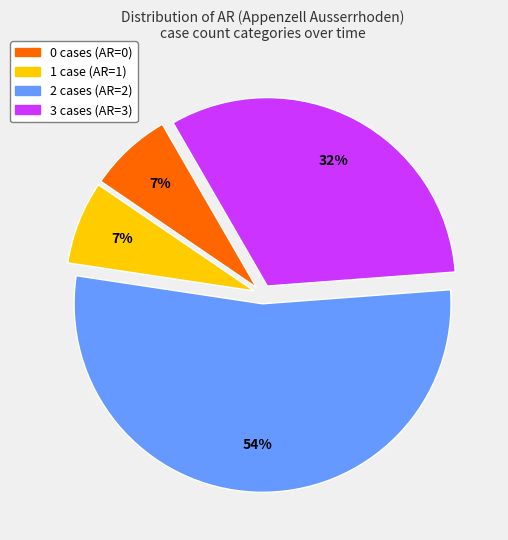

To the nearest percent, what is the average slice percentage?

25%